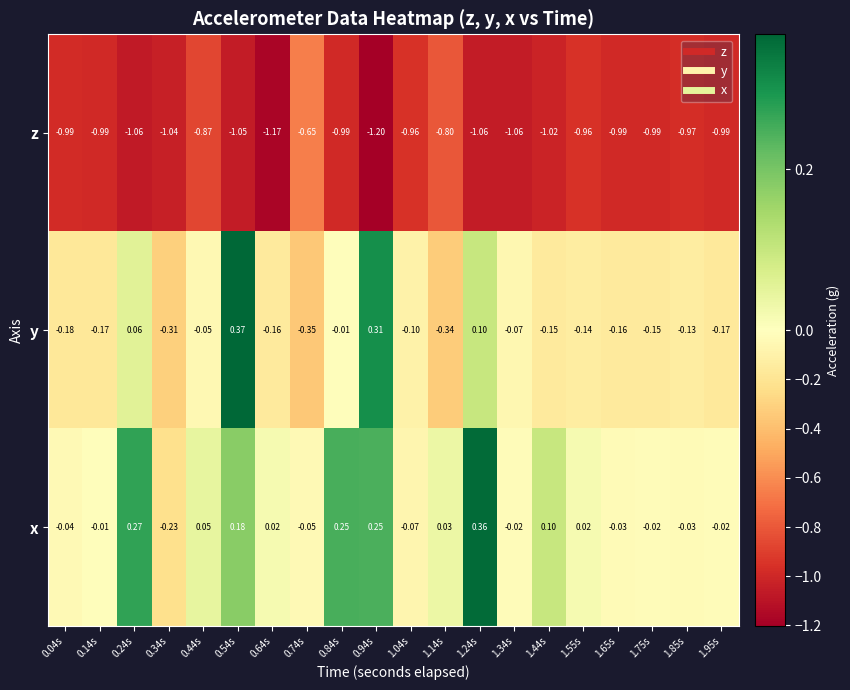

Which series has the largest range (max minus min)?

y